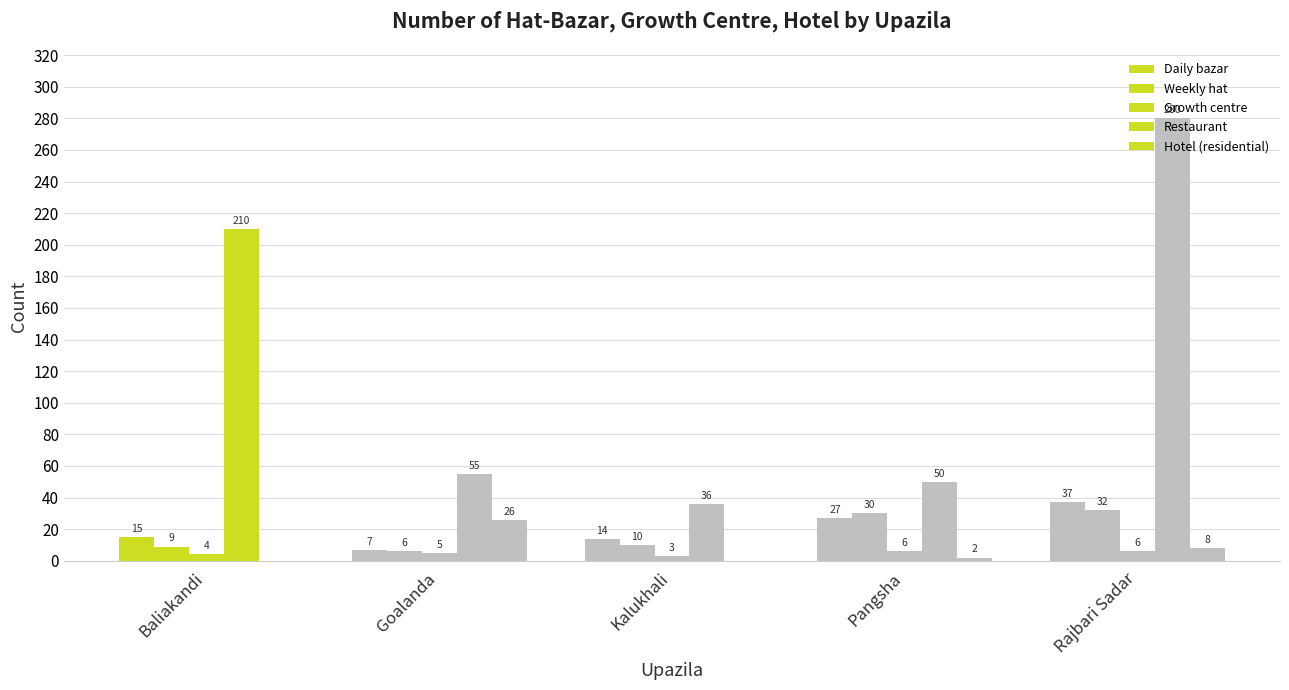

Count the number of data series in this chart.

5